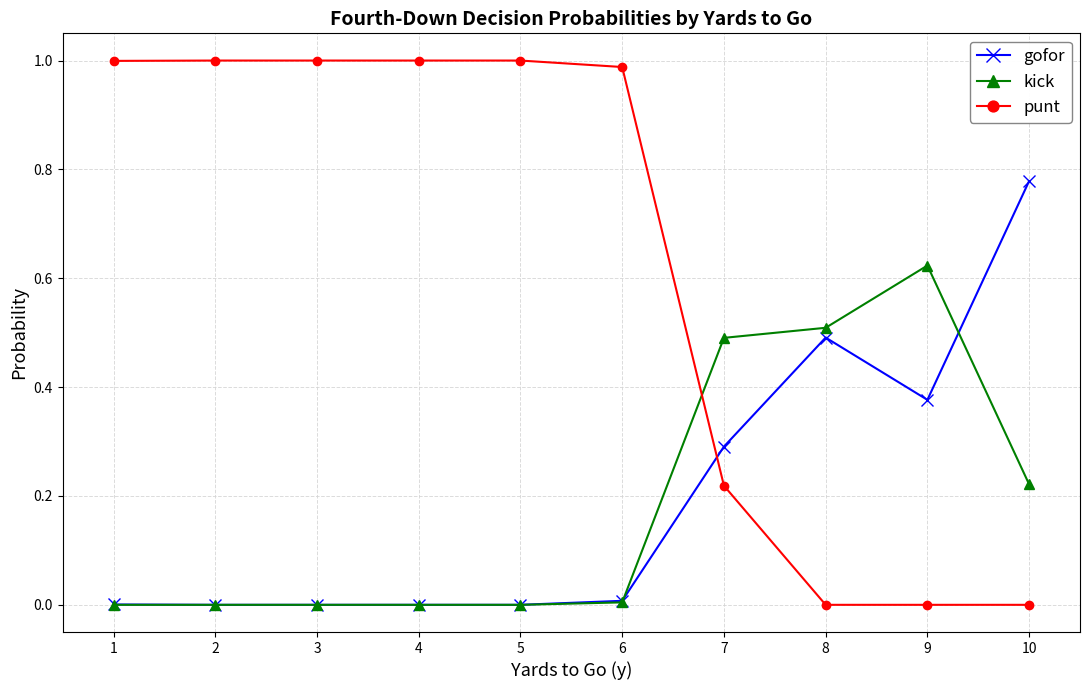

What is the spread (max minus min) of values at 7?

0.3